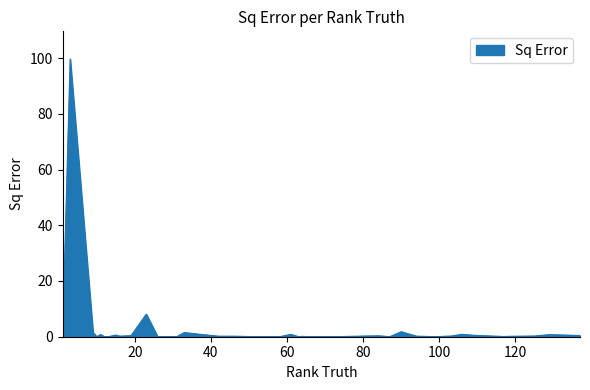

What is the maximum value shown in the chart?

99.6